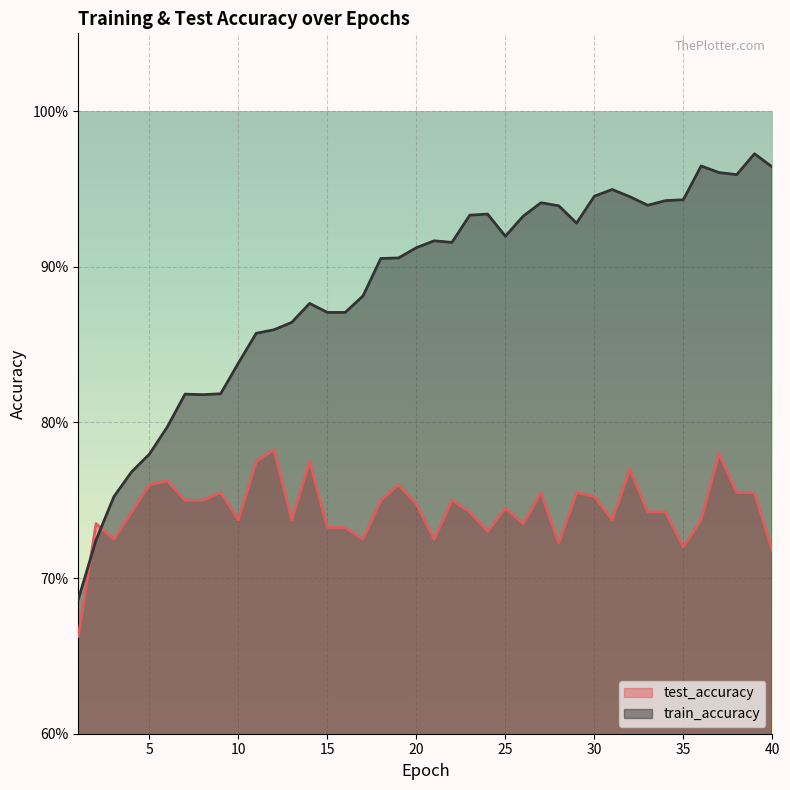

What is the sum of the train_accuracy values at 25 and 28?

1.9